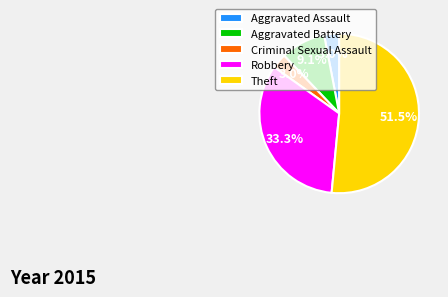

What is the total percentage of Robbery and Aggravated Battery?

42.4%